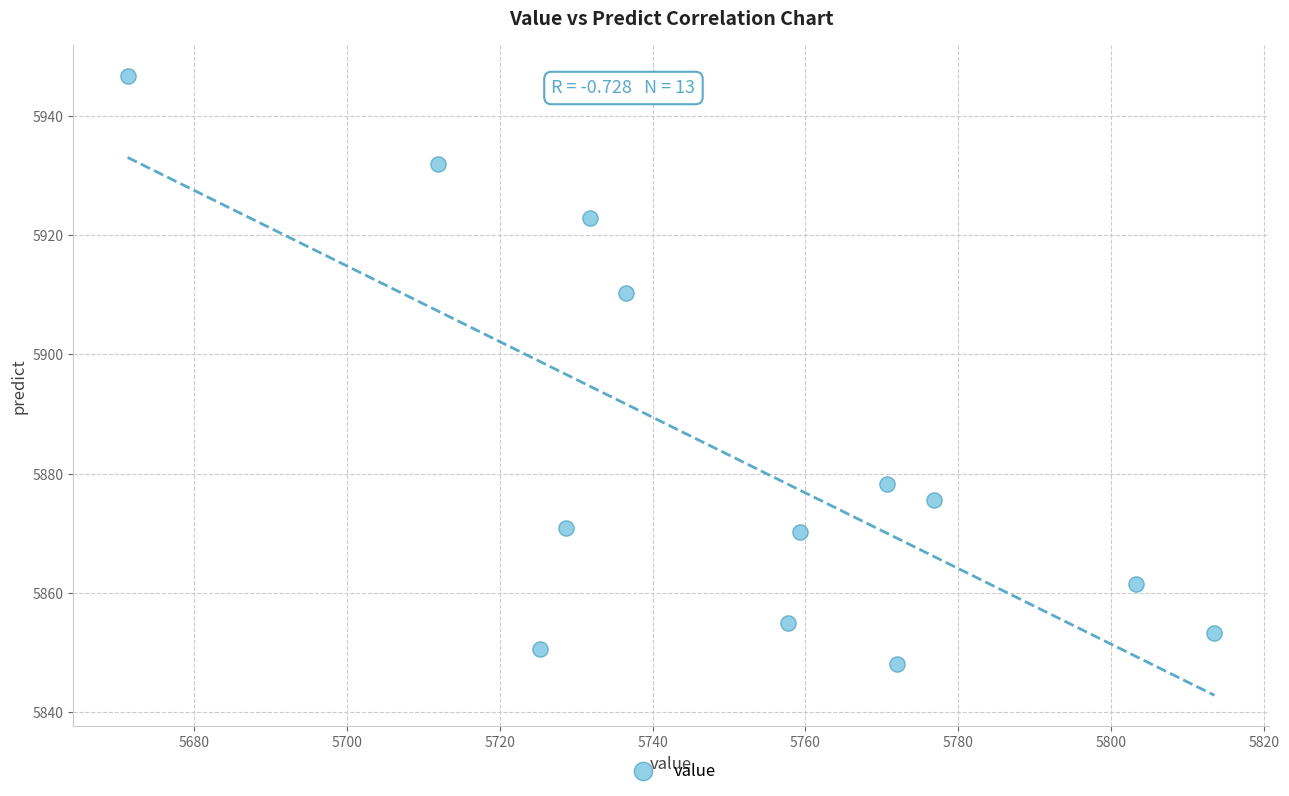

What is the range of Y values (max minus min)?

98.6